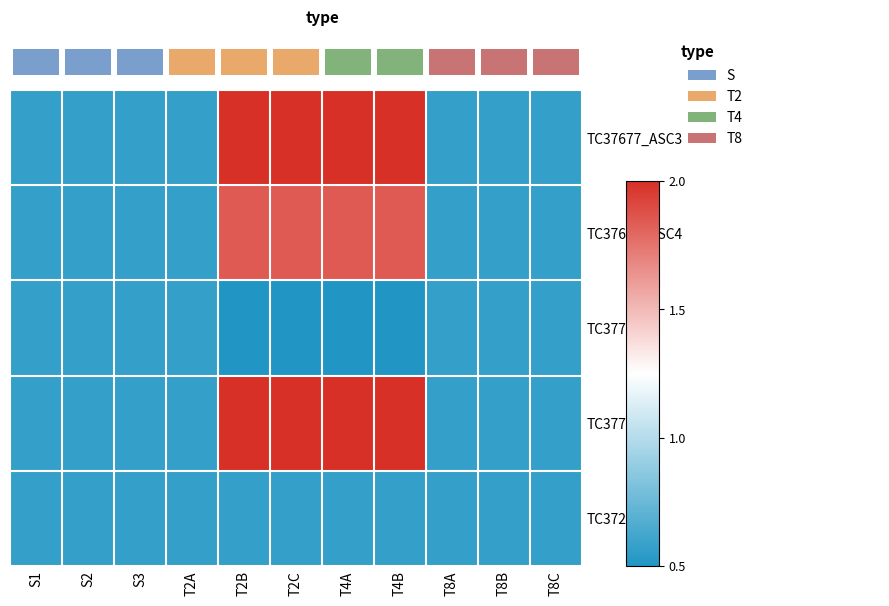

Reading left to right, transcribe all the data shown in this chart.

TC37677_ASC3: S1=0.3	S2=0.3	S3=0.3	T2A=0.3	T2B=6.7	T2C=6.7	T4A=6.7	T4B=6.7	T8A=0.3	T8B=0.3	T8C=0.3
TC37677_ASC4: S1=0.3	S2=0.3	S3=0.3	T2A=0.3	T2B=6.0	T2C=6.0	T4A=6.0	T4B=6.0	T8A=0.3	T8B=0.3	T8C=0.3
TC37703: S1=0.3	S2=0.3	S3=0.3	T2A=0.3	T2B=0.0	T2C=0.0	T4A=0.0	T4B=0.0	T8A=0.3	T8B=0.3	T8C=0.3
TC37708: S1=0.3	S2=0.3	S3=0.3	T2A=0.3	T2B=6.7	T2C=6.7	T4A=6.7	T4B=6.7	T8A=0.3	T8B=0.3	T8C=0.3
TC37255: S1=0.3	S2=0.3	S3=0.3	T2A=0.3	T2B=0.3	T2C=0.3	T4A=0.3	T4B=0.3	T8A=0.3	T8B=0.3	T8C=0.3